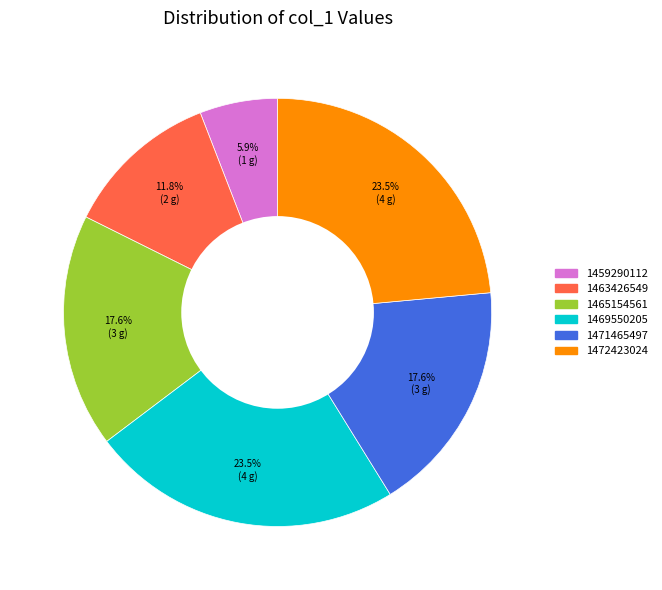

Is there a majority slice in this chart?

No